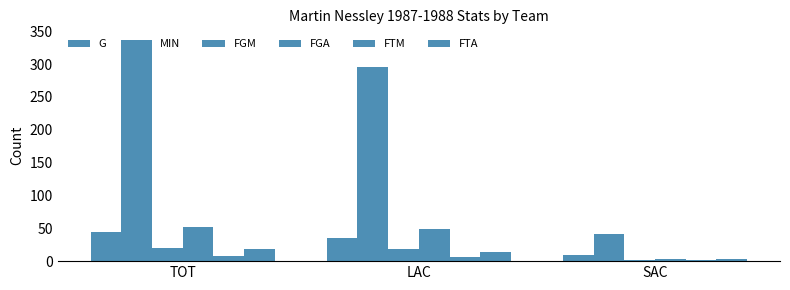

Does the chart contain stacked bars?

No